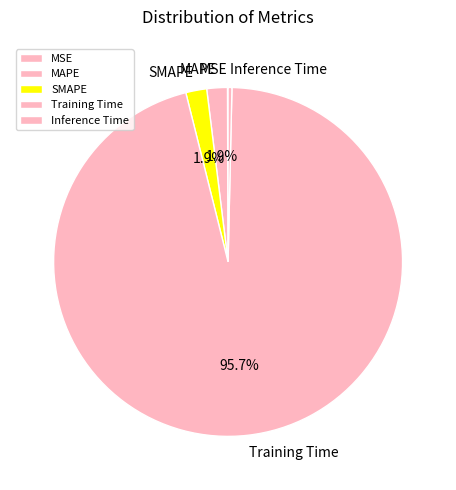

Combined, do Training Time and MAPE account for over 50%?

Yes